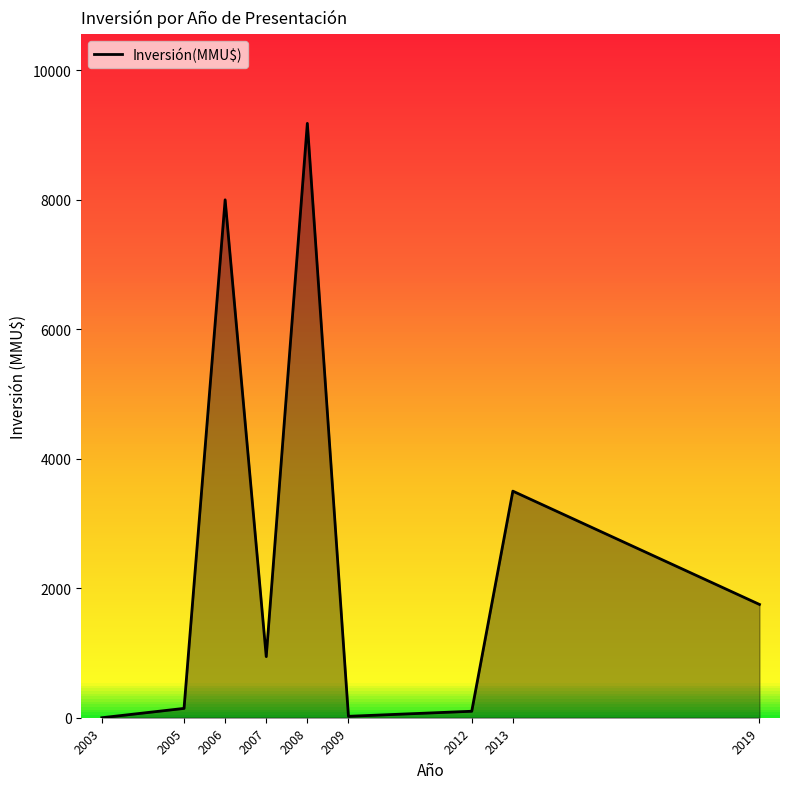

What is the change in value from 2003 to 2013?

+3500